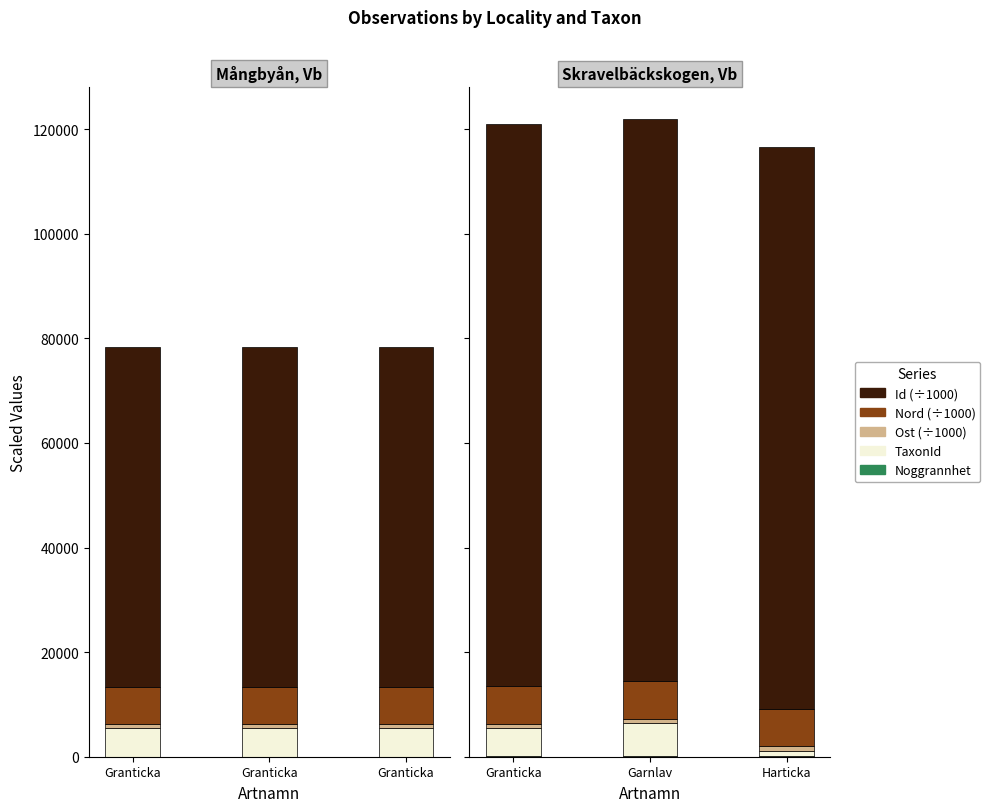

Is the value of Noggrannhet at Garnlav greater than the value of Nord at Garnlav?

No